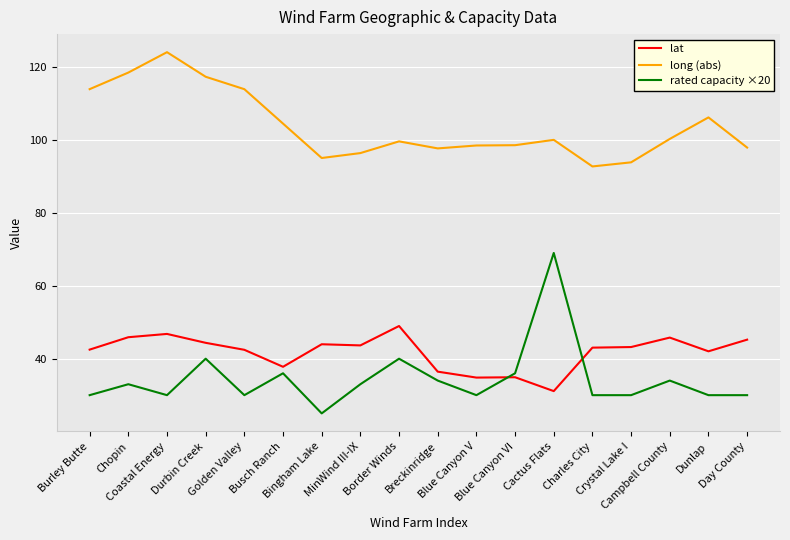

List the series in order of their peak value, highest first.

long (abs), rated capacity ×20, lat